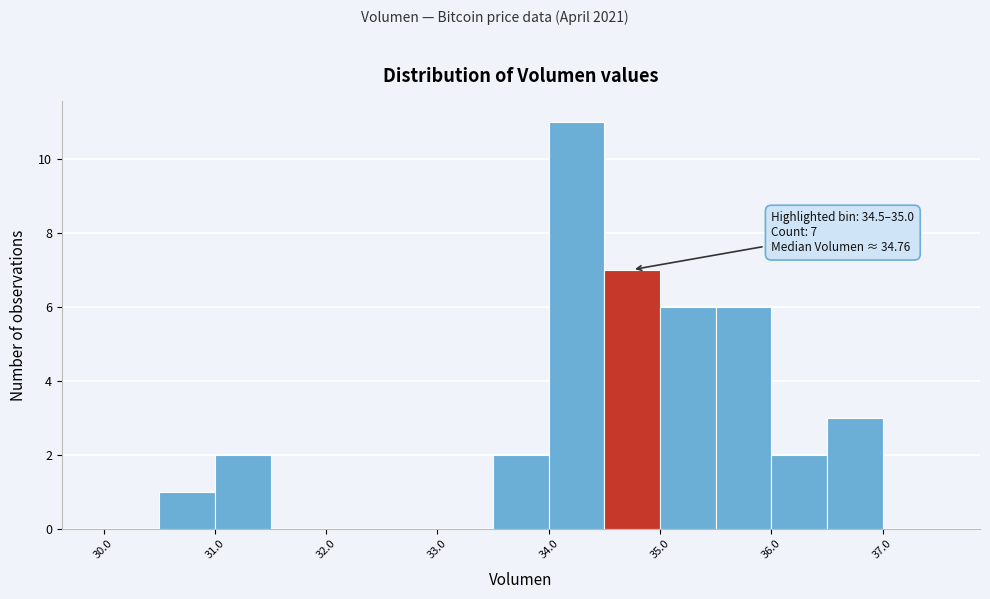

Which range on the x-axis has the tallest bar?

34.0 to 34.5